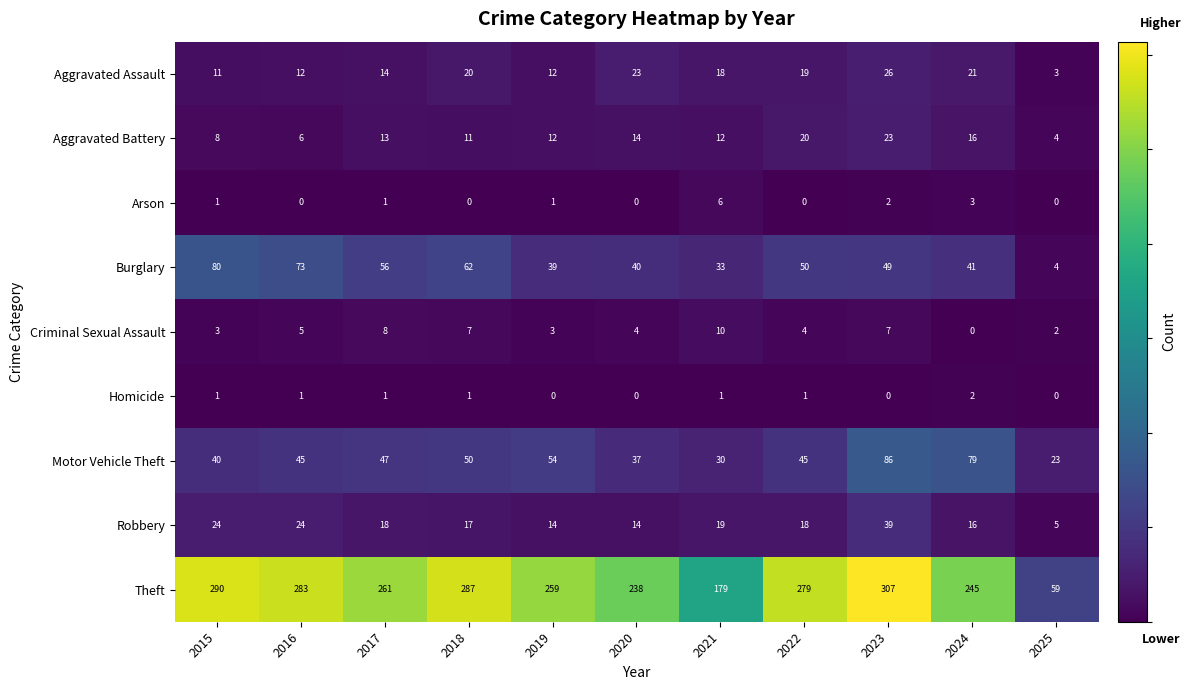

True or false: Robbery has a value of 6 at 2022.

False